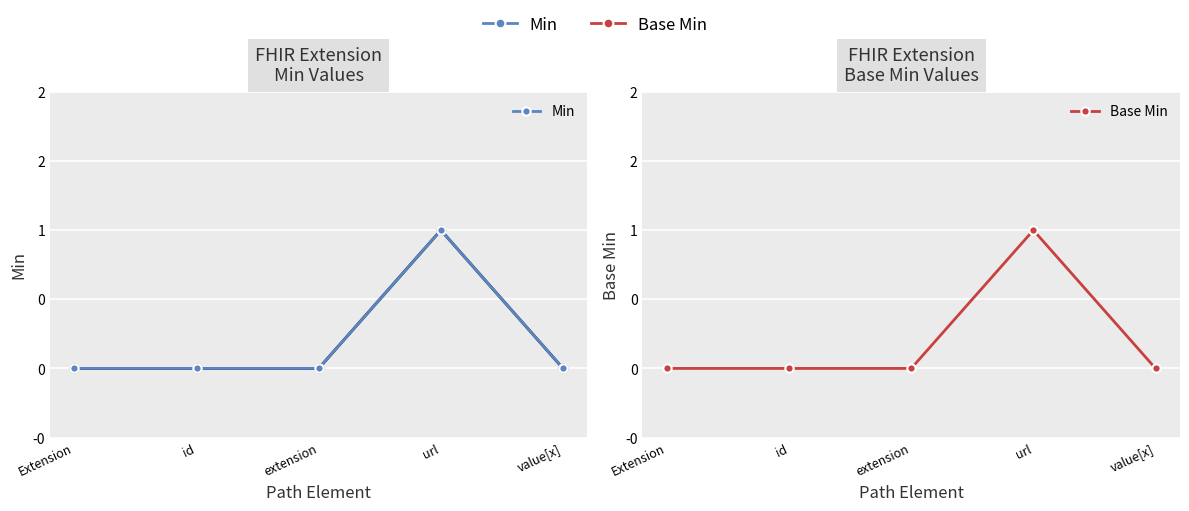

Is the value of Base Min at value[x] greater than the value of Min at value[x]?

No